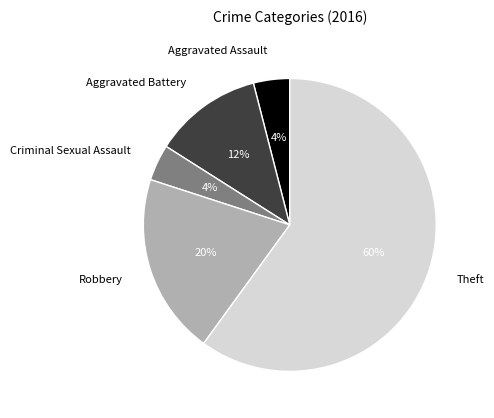

Does Criminal Sexual Assault account for over 50% of the chart?

No